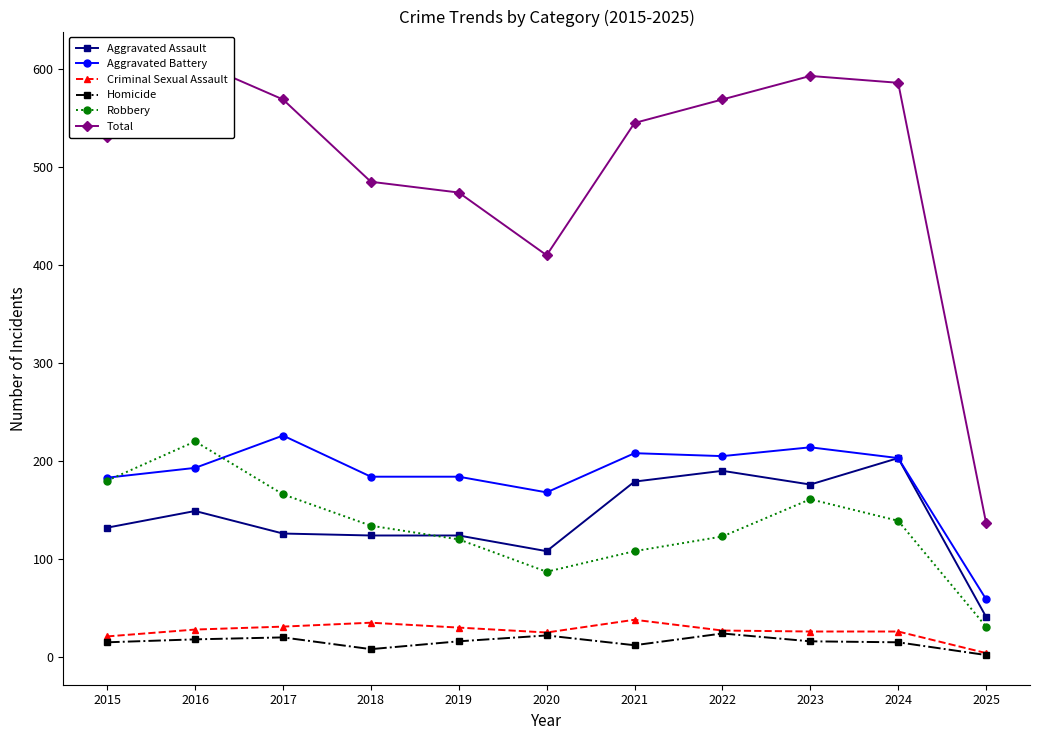

At which category does Aggravated Assault reach its first local valley?

2020